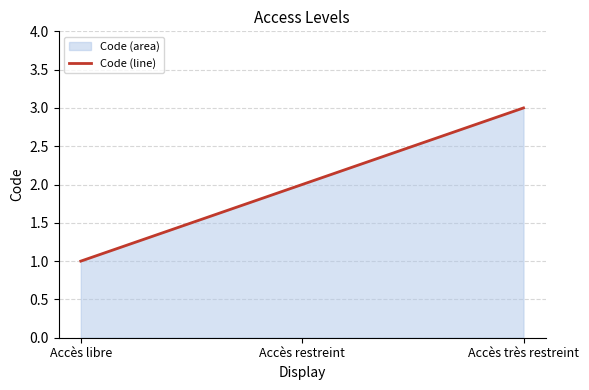

How many lines are shown in the chart?

1